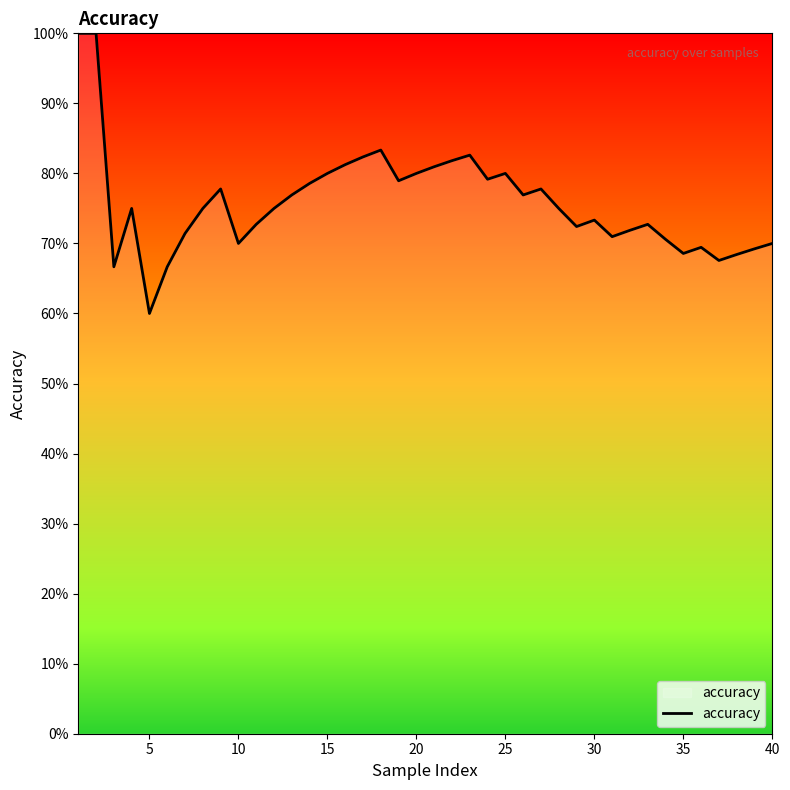

Is this an area chart (filled region under the line)?

Yes